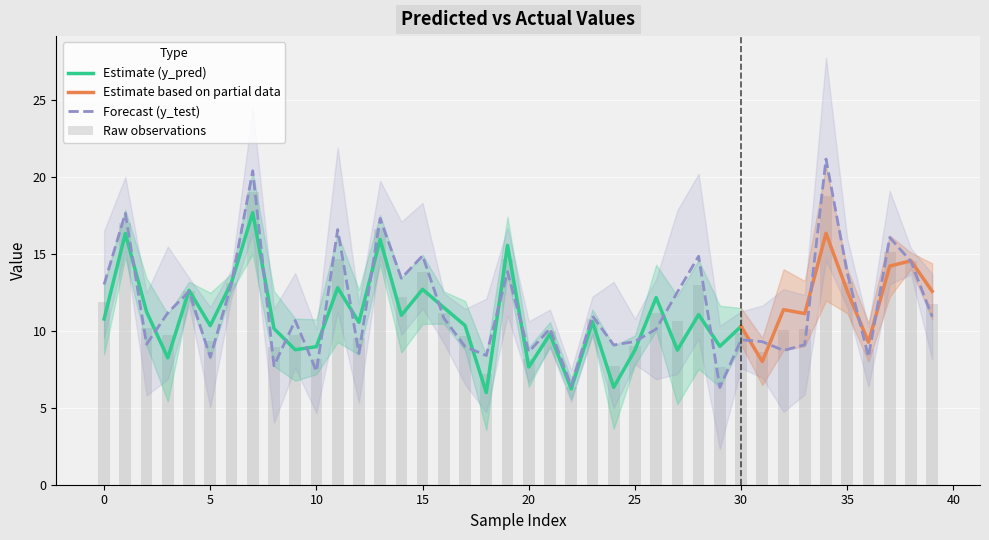

Reading right to left, what are all the values shown in this chart?

39=10.9	38=14.5	37=16.1	36=8.3	35=13.8	34=21.2	33=9.1	32=8.7	31=9.3	30=9.4	29=6.3	28=14.9	27=12.5	26=10.1	25=9.3	24=9.1	23=11.0	22=6.4	21=10.2	20=8.6	19=13.9	18=8.4	17=9.0	16=10.8	15=14.9	14=13.4	13=17.3	12=8.5	11=16.6	10=7.4	9=10.7	8=7.7	7=20.4	6=13.1	5=8.3	4=12.6	3=11.2	2=9.1	1=17.6	0=13.0